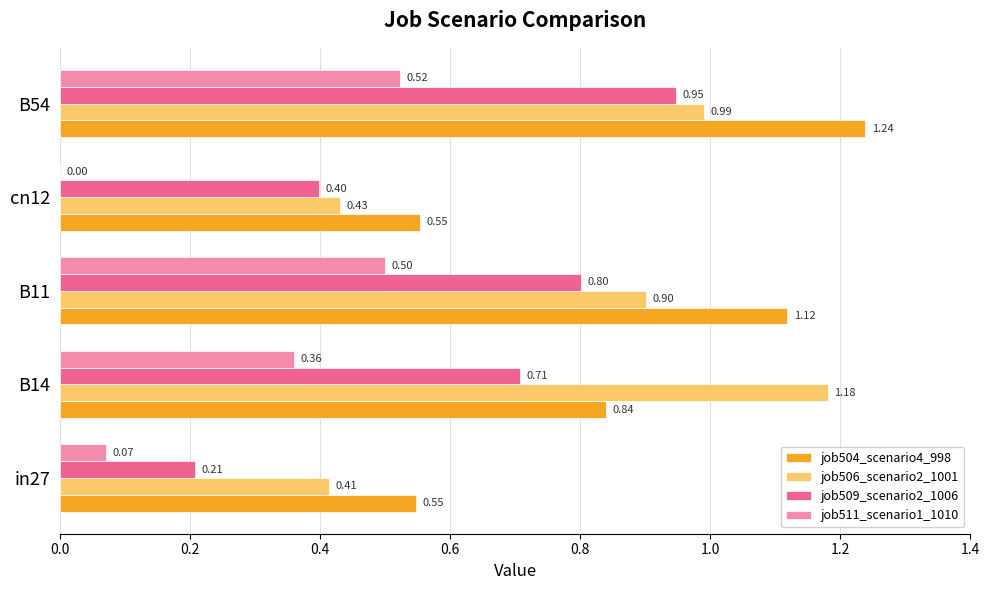

What is the sum of all job509_scenario2_1006 values?

3.1